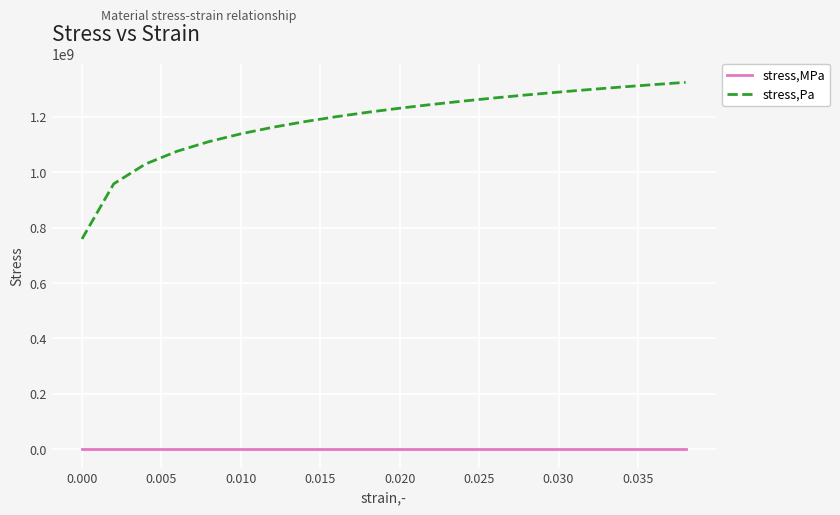

Which series has the largest total across all categories?

stress,Pa